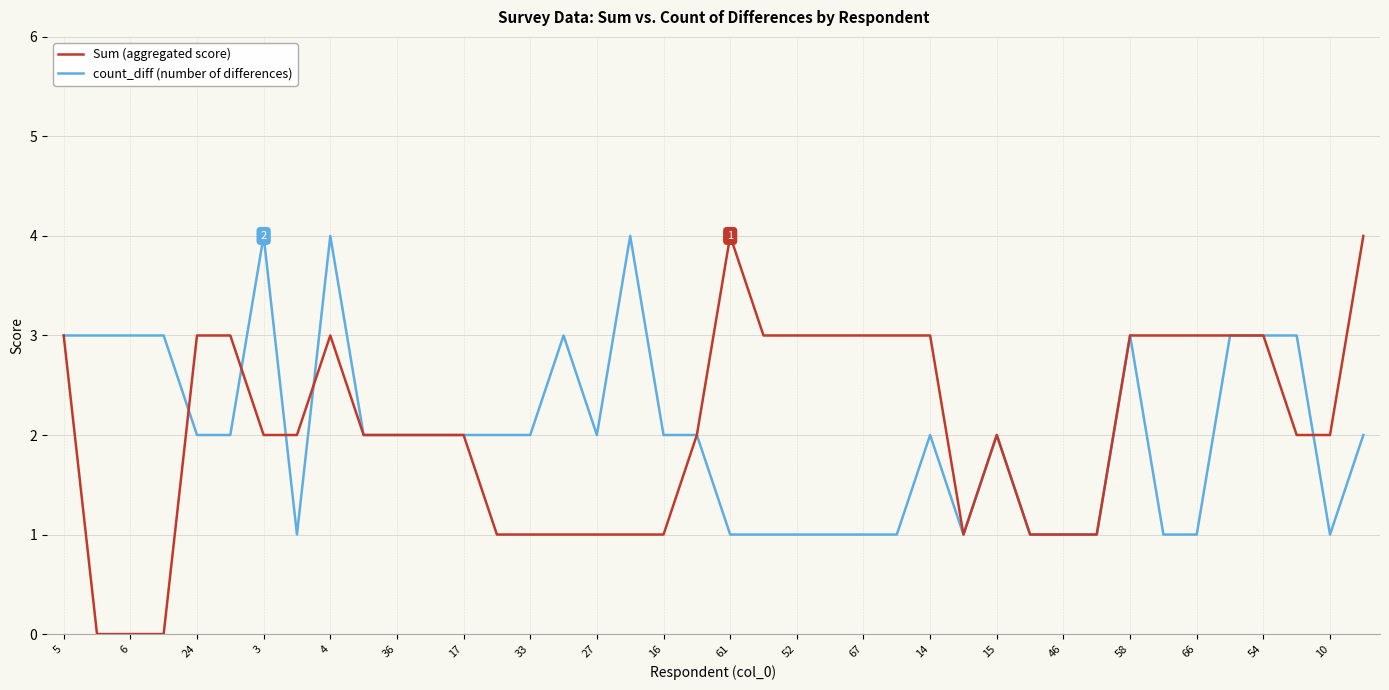

Which series has the largest range (max minus min)?

Sum (aggregated score)